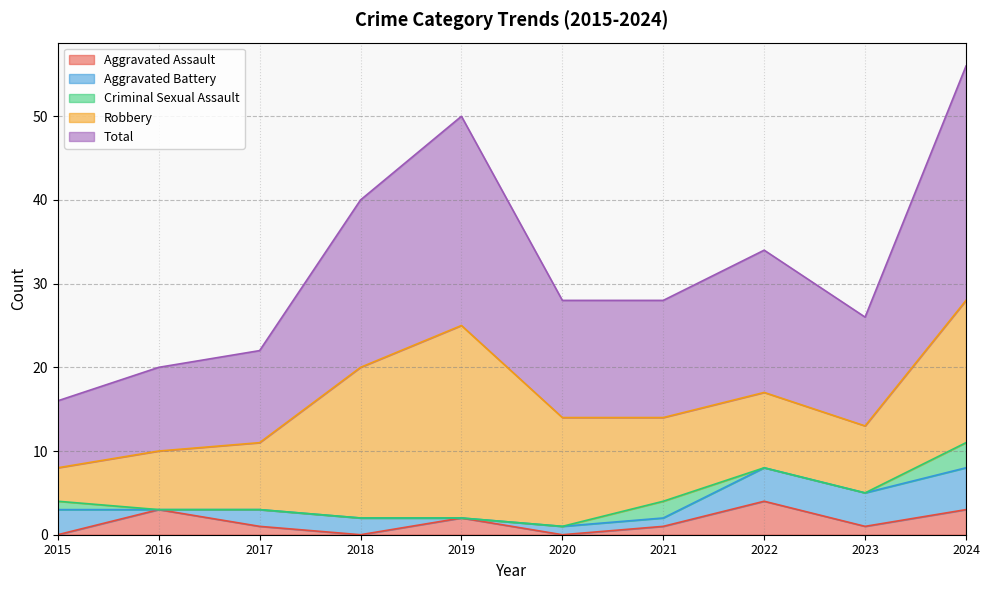

What is the sum of all Criminal Sexual Assault values?

6